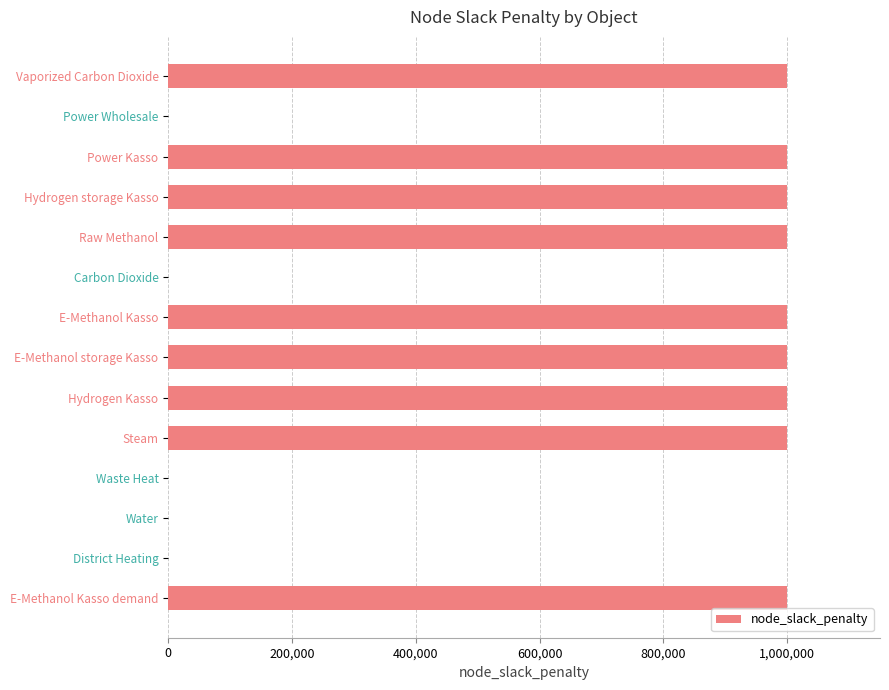

Which has a higher value, E-Methanol Kasso demand or District Heating?

E-Methanol Kasso demand